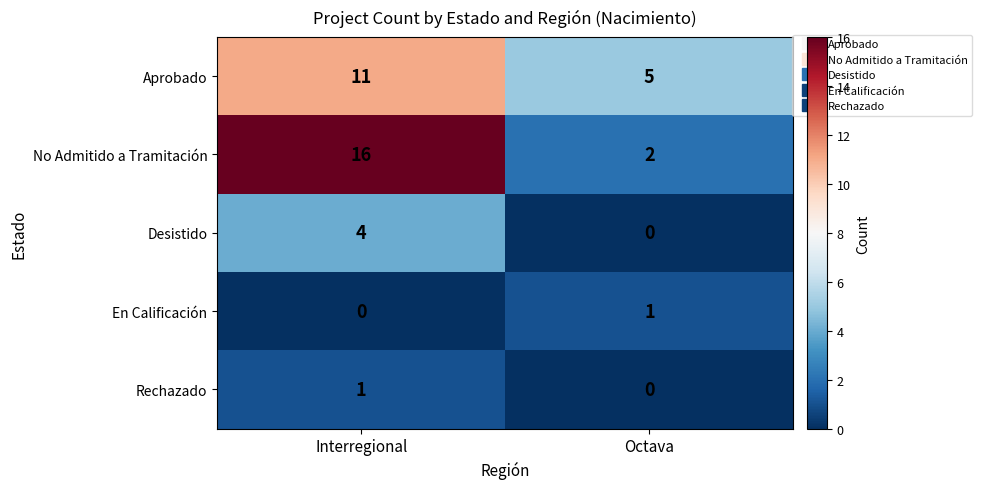

What is the difference between the Aprobado values at Octava and Interregional?

6